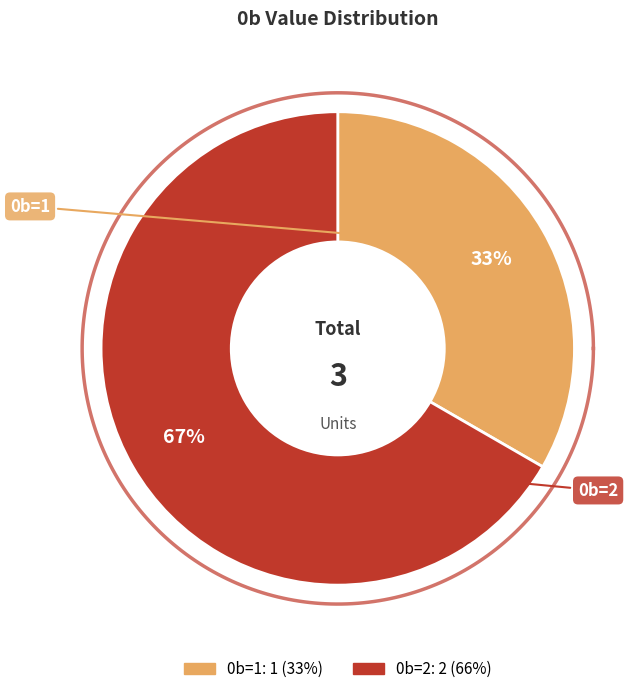

What portion of the pie excludes 0b=1?

66.7%